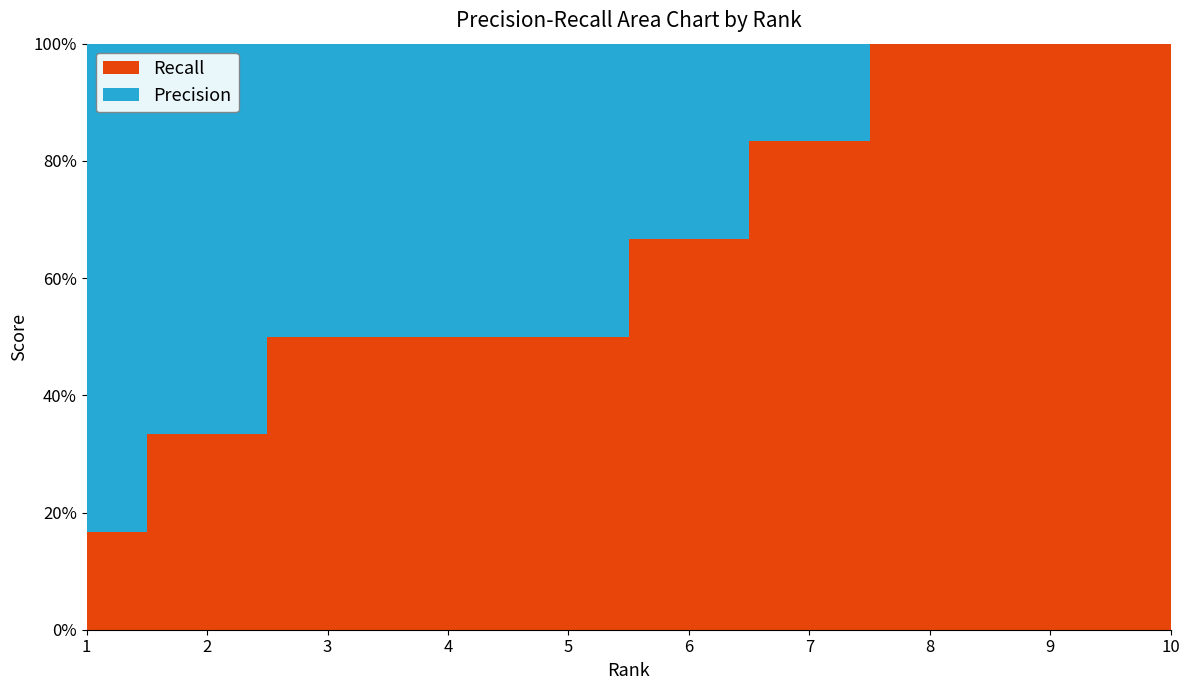

Reading right to left, transcribe all the data shown in this chart.

Recall: 10=1.0	9=1.0	8=1.0	7=0.8	6=0.7	5=0.5	4=0.5	3=0.5	2=0.3	1=0.2
Precision: 10=0.6	9=0.7	8=0.8	7=0.7	6=0.7	5=0.6	4=0.8	3=1.0	2=1.0	1=1.0